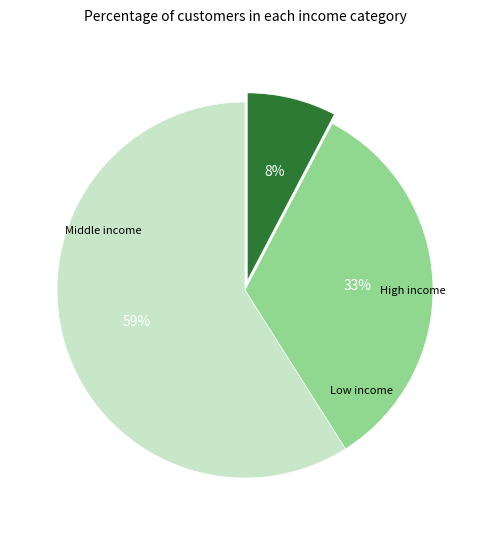

Is there any slice that represents more than half of the pie?

Yes